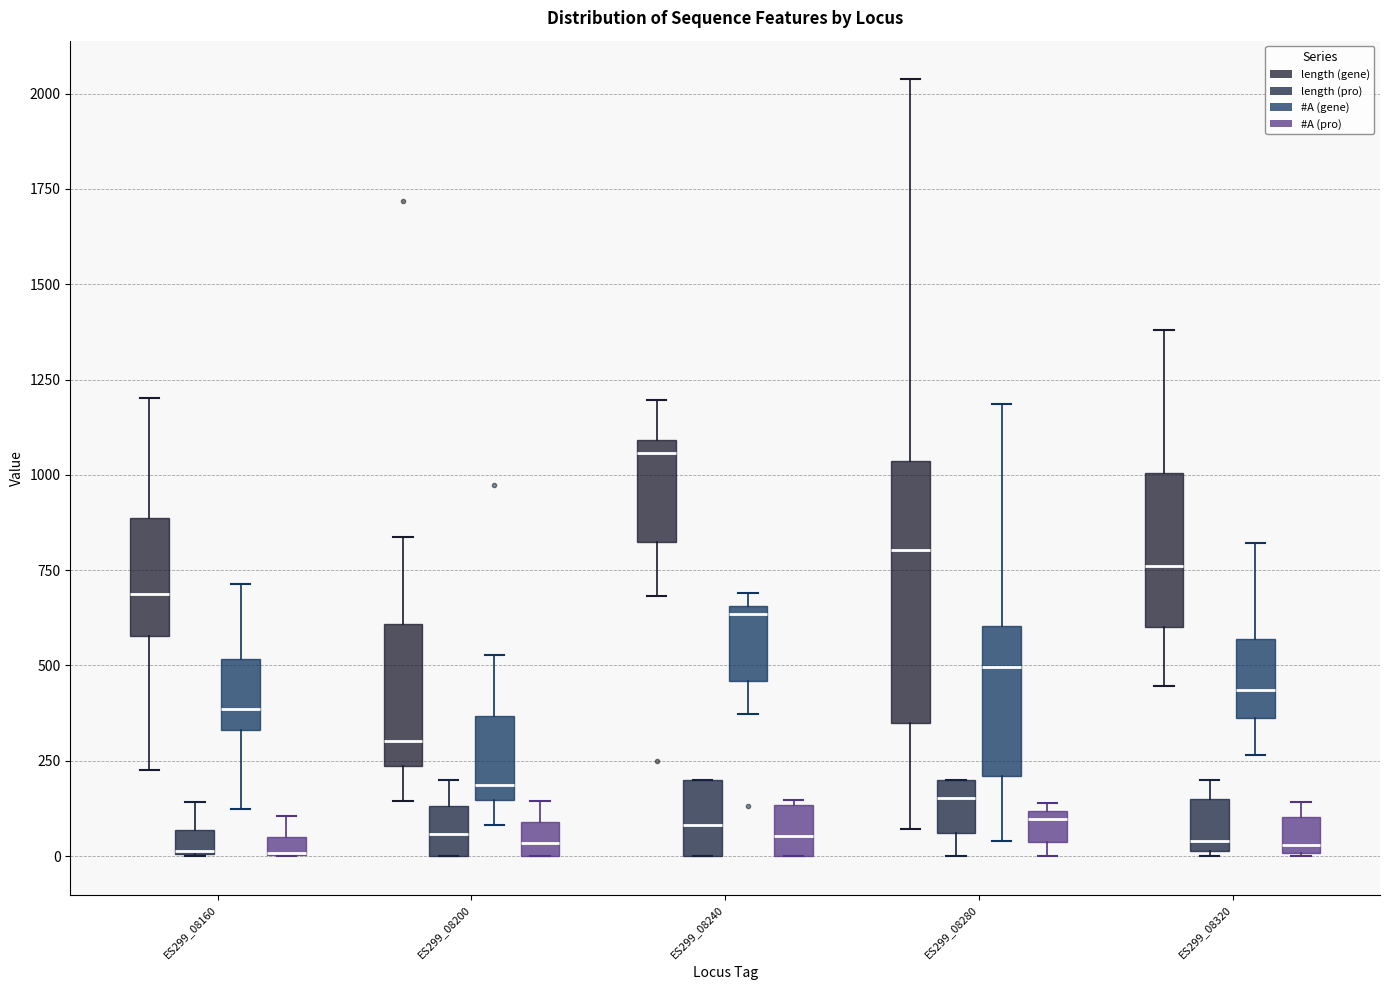

Where is the lower edge of the box for ES299_08160 (length (pro)) on the y-axis? The values are not printed on the chart, so give them approximately, as read against the axis.

0